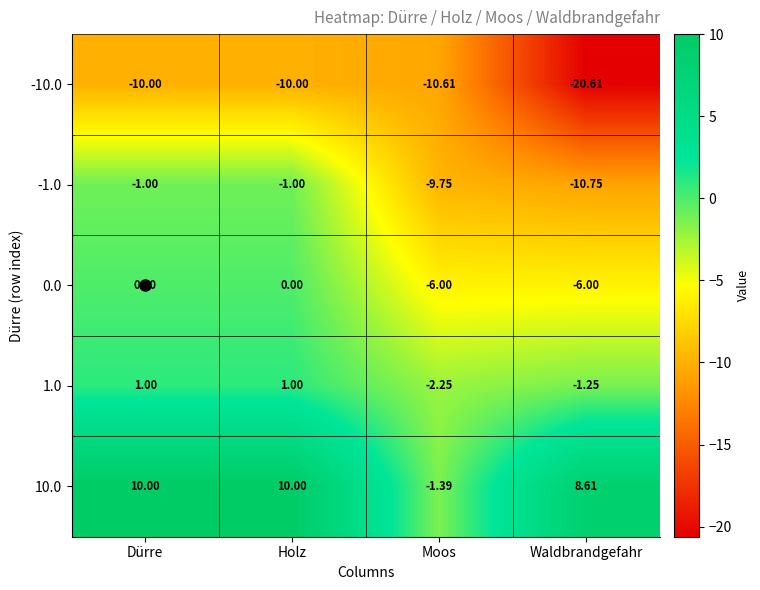

How many categories are shown in the chart?

4